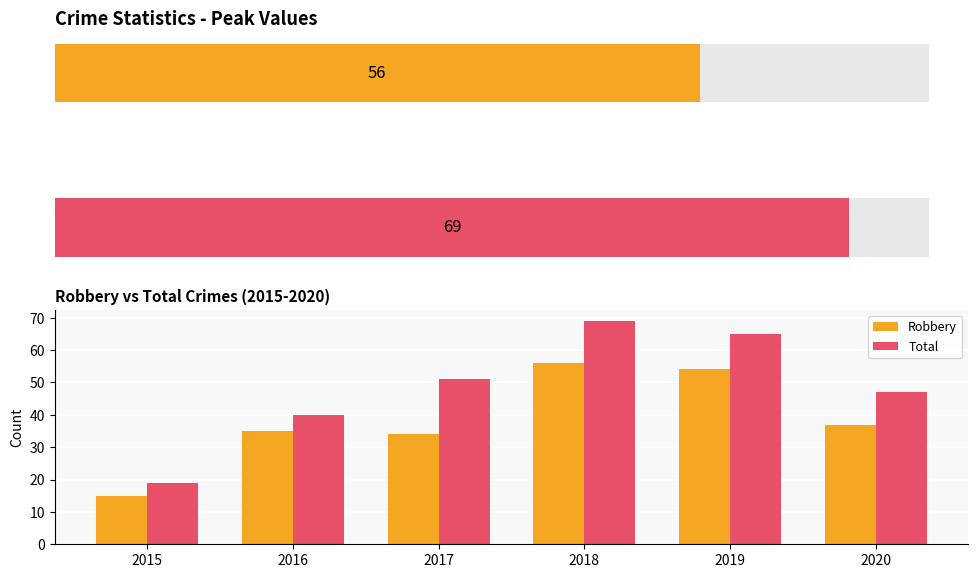

Which series has the largest total across all categories?

Total